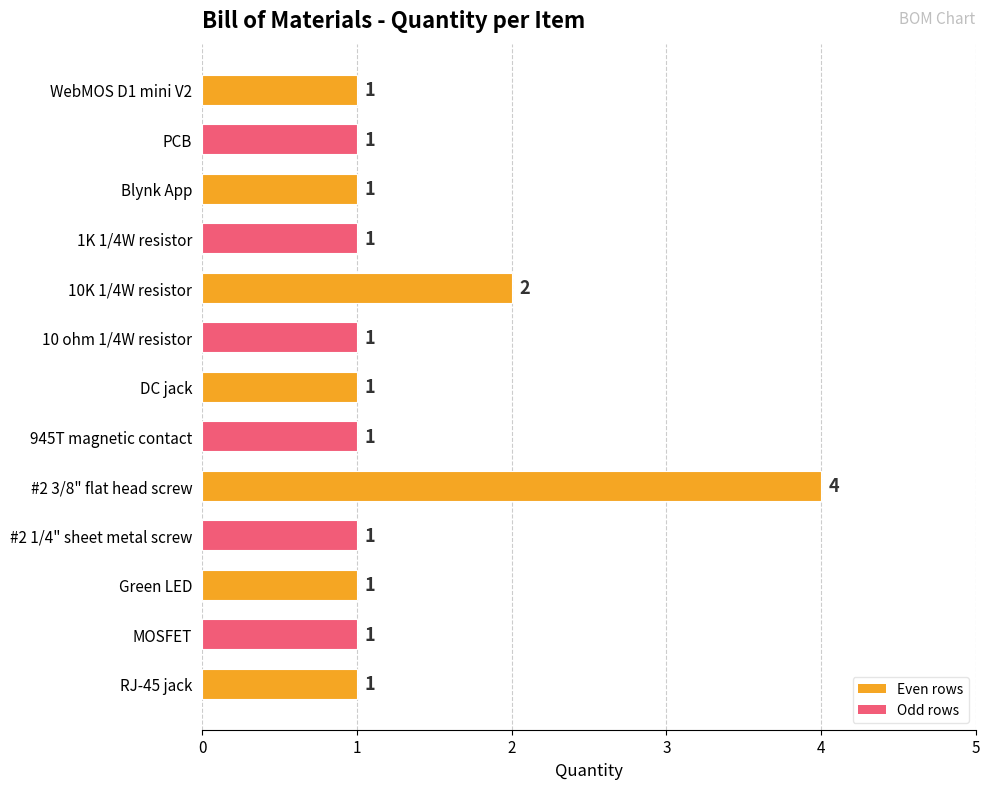

Where is the data nearest to the value 2?

10K 1/4W resistor